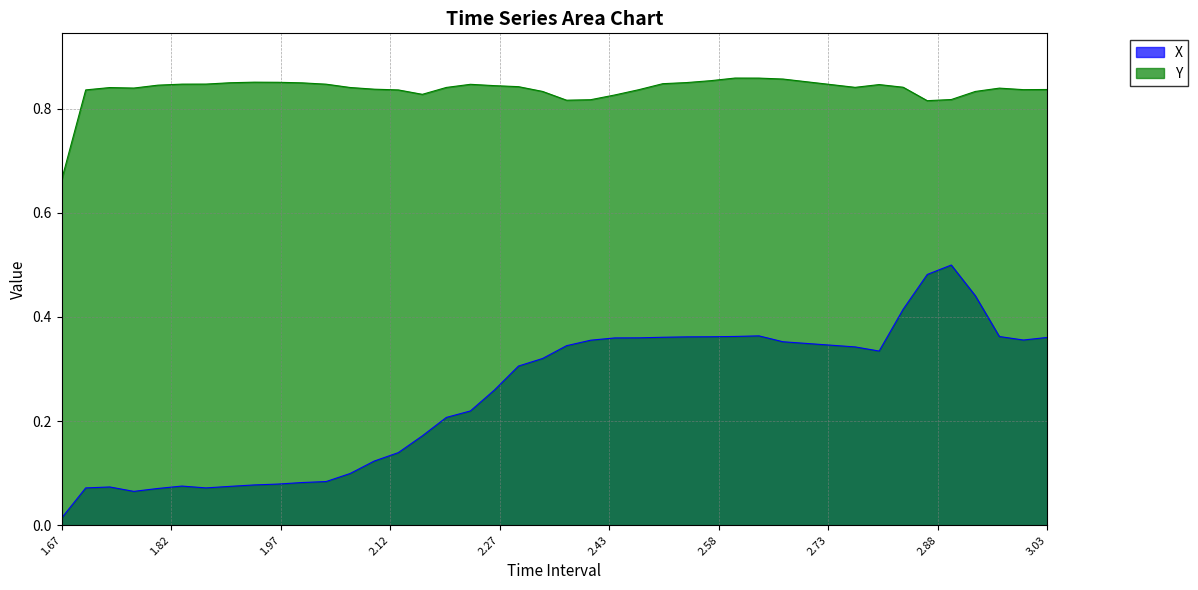

Which series has the largest range (max minus min)?

X